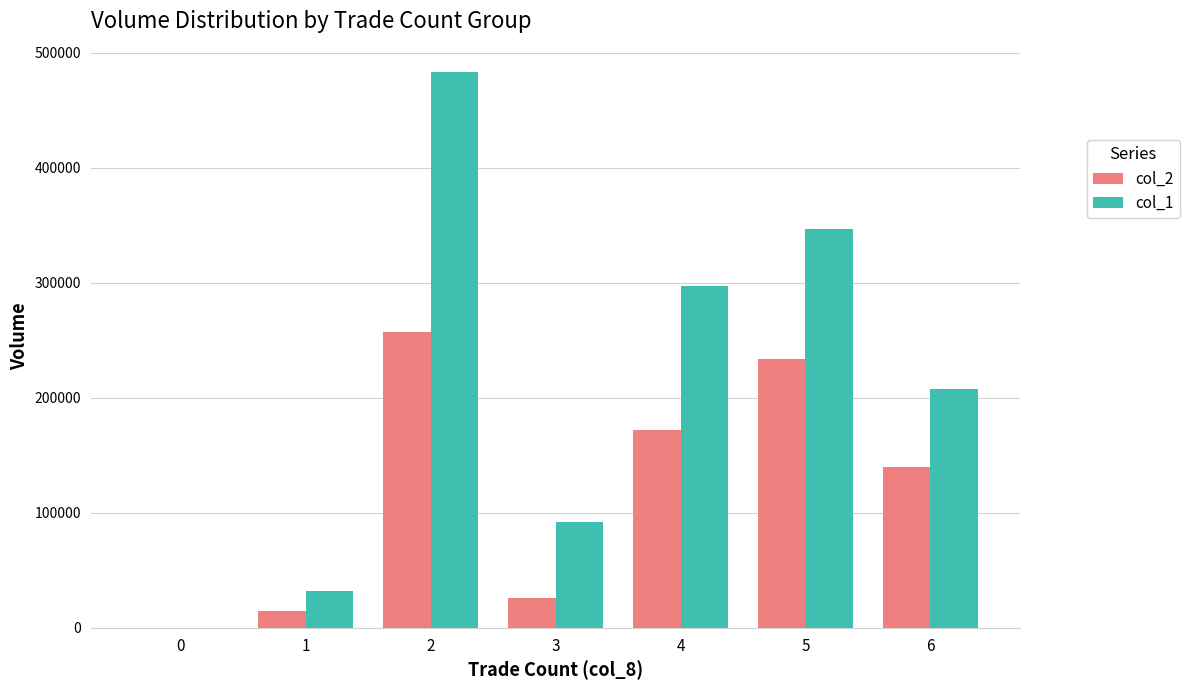

Are the bars grouped side by side (vs. stacked)?

Yes